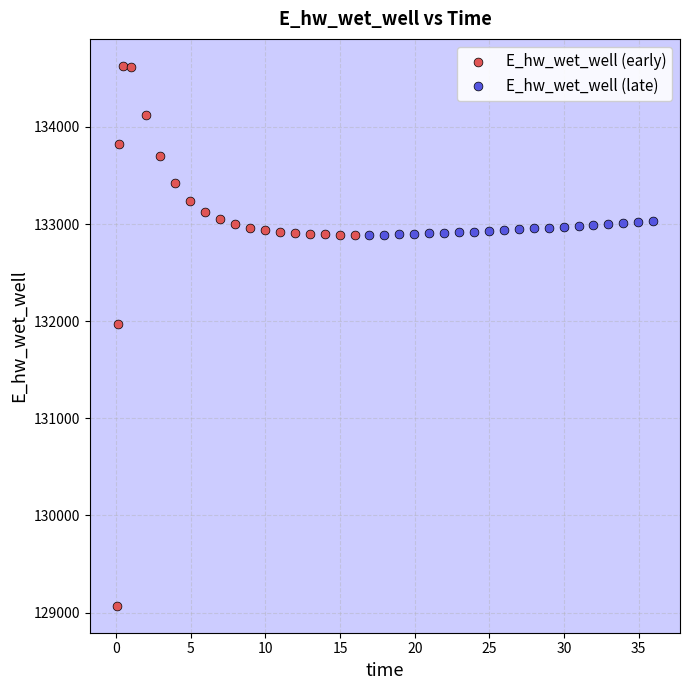

Which series has the widest spread of Y values?

E_hw_wet_well (early)